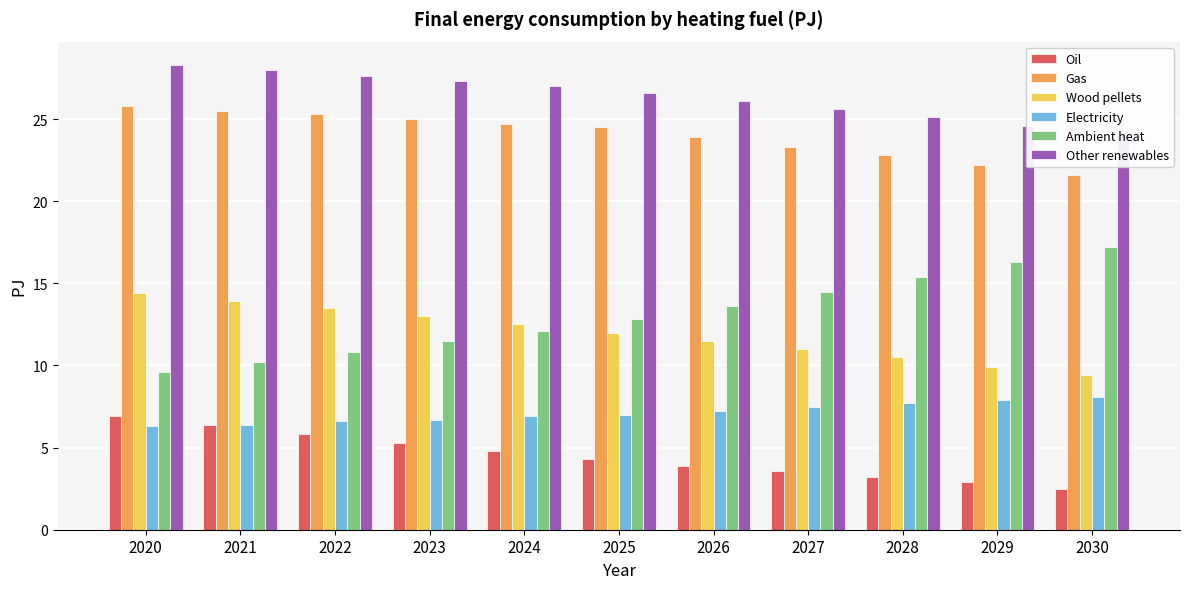

What is the difference between the second highest and minimum values in the Oil series?

3.9